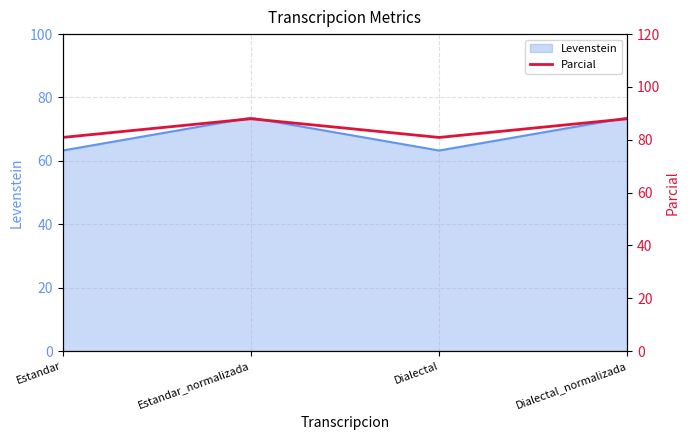

Does the chart display data point markers on the line(s)?

No